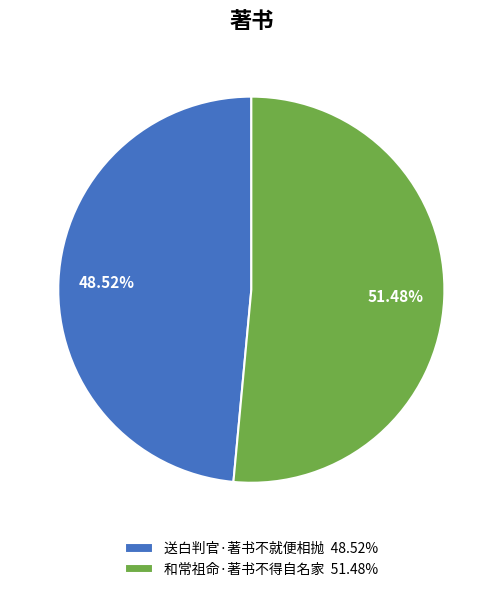

How many segments does this pie chart have?

2